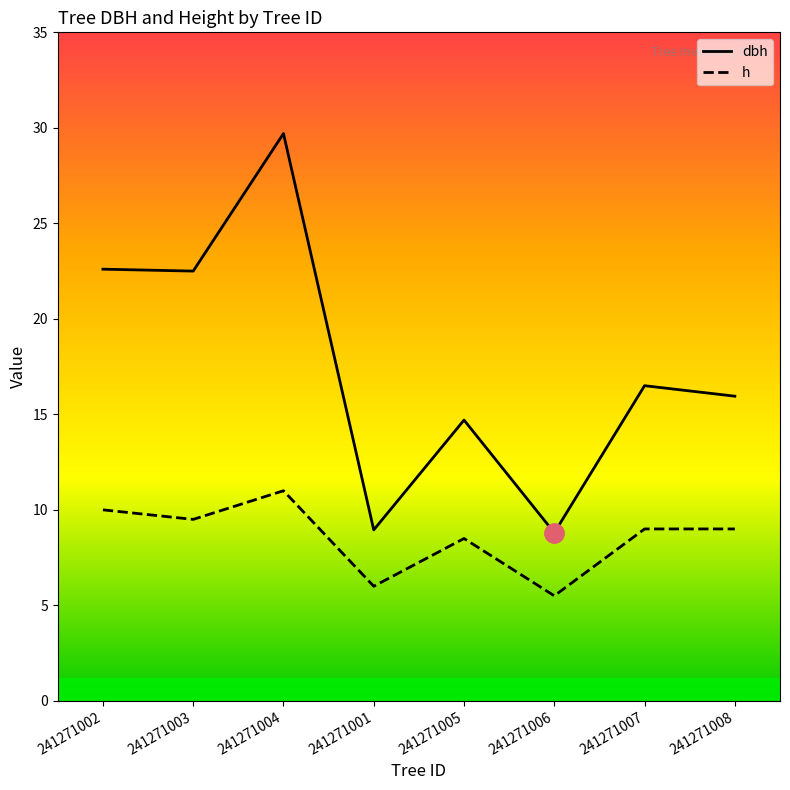

True or false: dbh and h intersect in this chart.

False